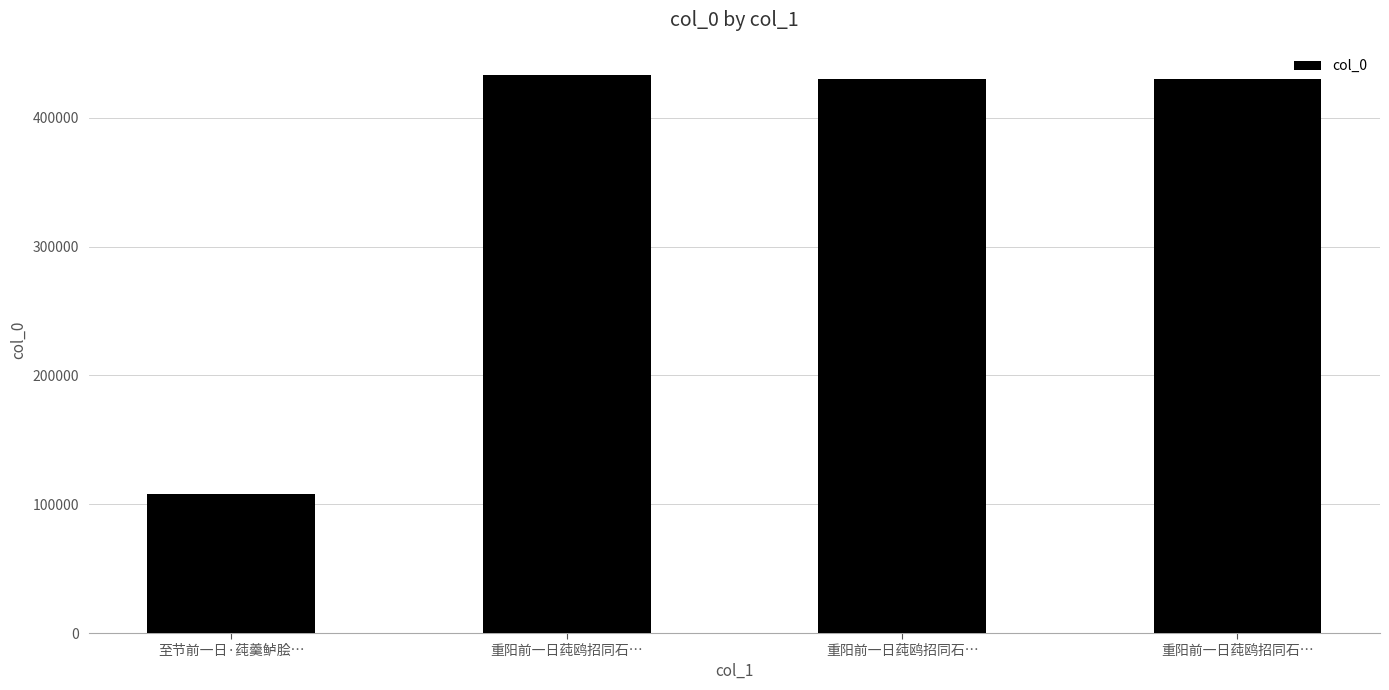

Where does the data first go above 430154?

重阳前一日莼鸥招同石…